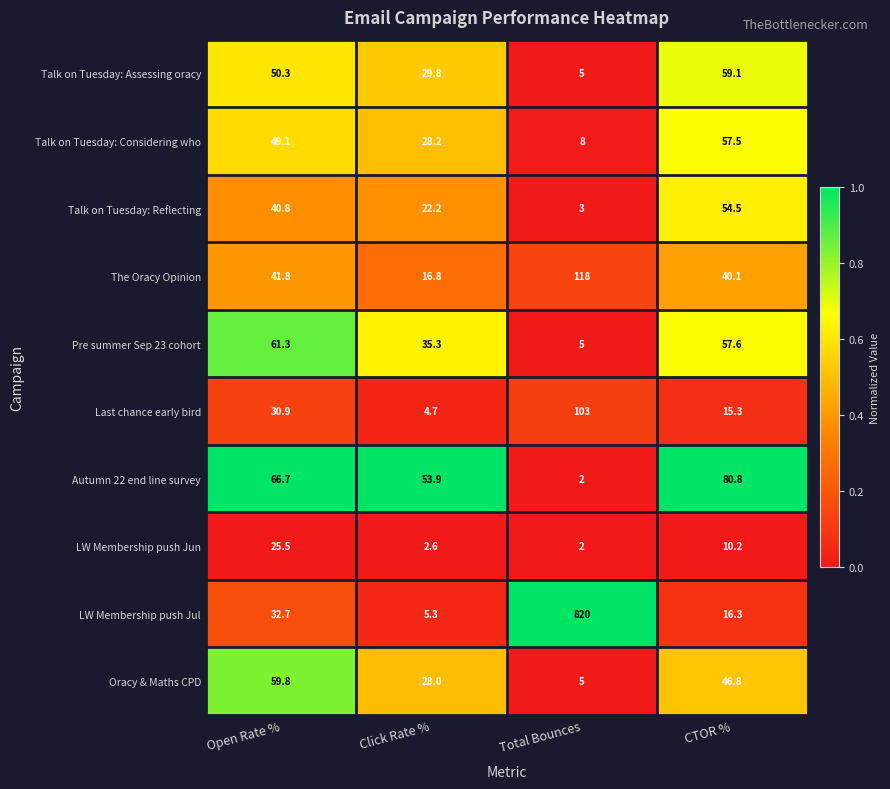

Which label corresponds to the smallest value in the chart?

Total Bounces